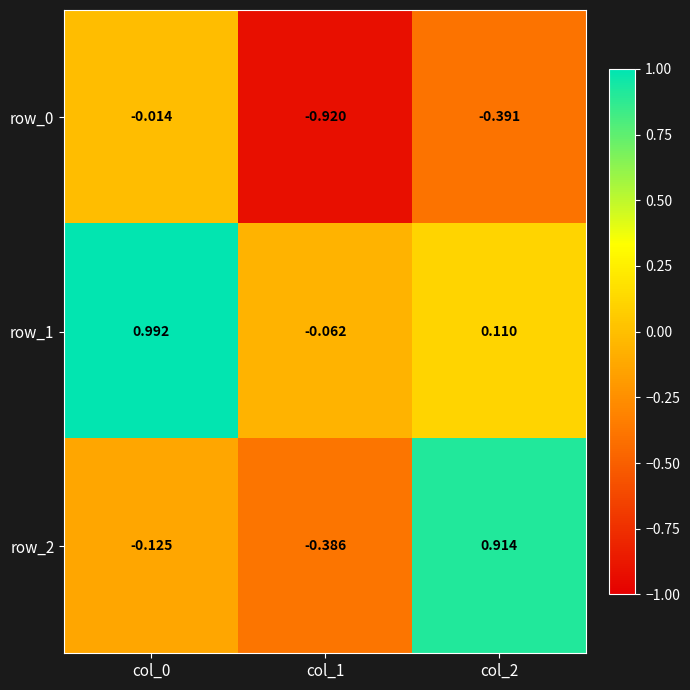

Count the number of data series in this chart.

3